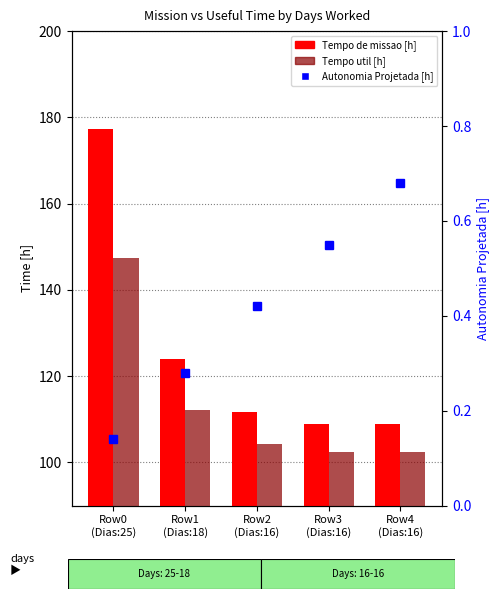

The value of Tempo de missao [h] at Row3
(Dias:16) is 61.0. True or false?

False